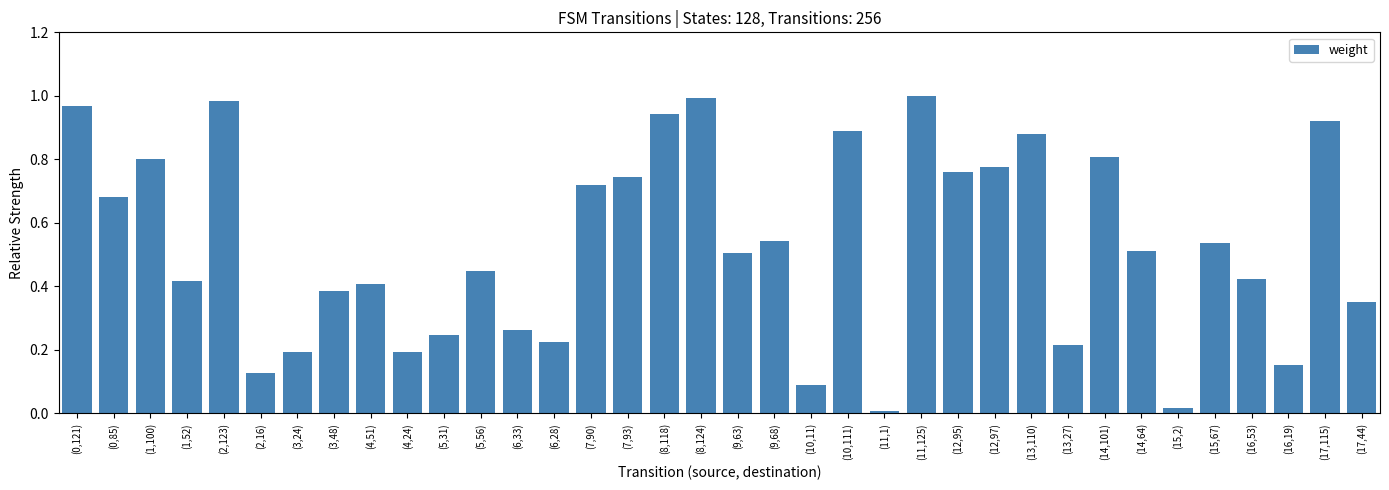

What is the label of the 18th bar from the right?

(9,63)